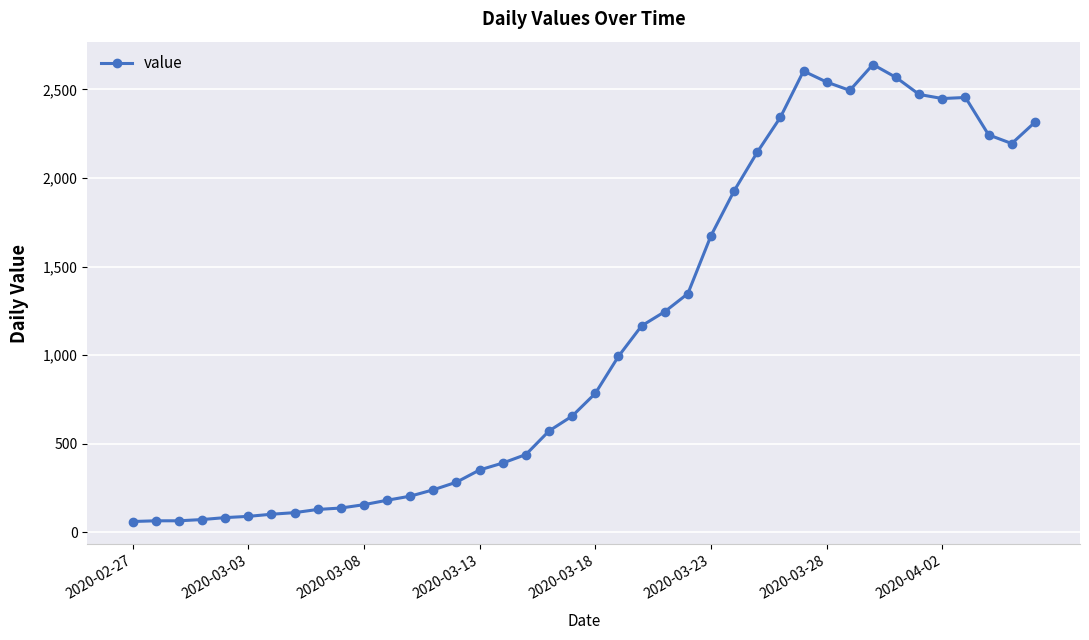

What is the value of the 30th point from the left?

2603